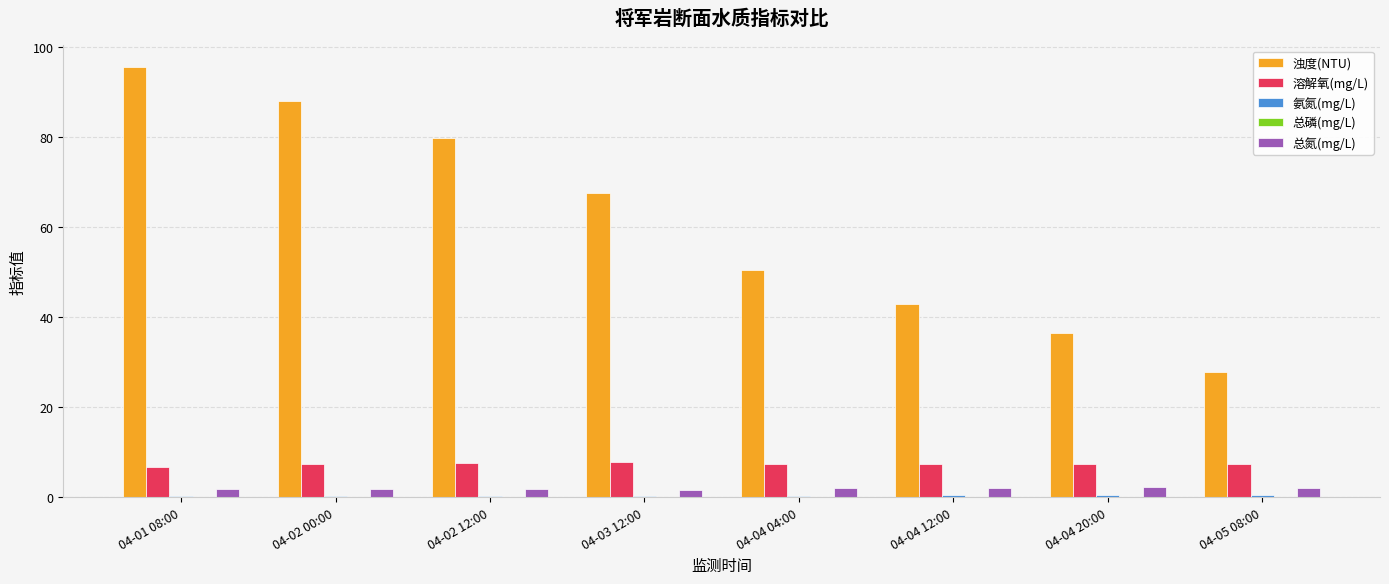

Which category has the highest value across all series?

04-01 08:00